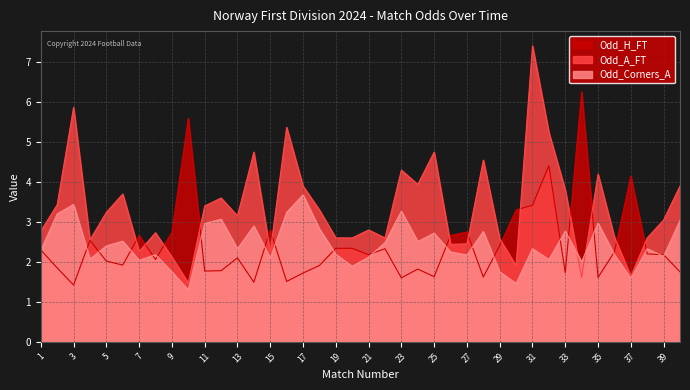

What is the spread (max minus min) of values at 4?

0.5